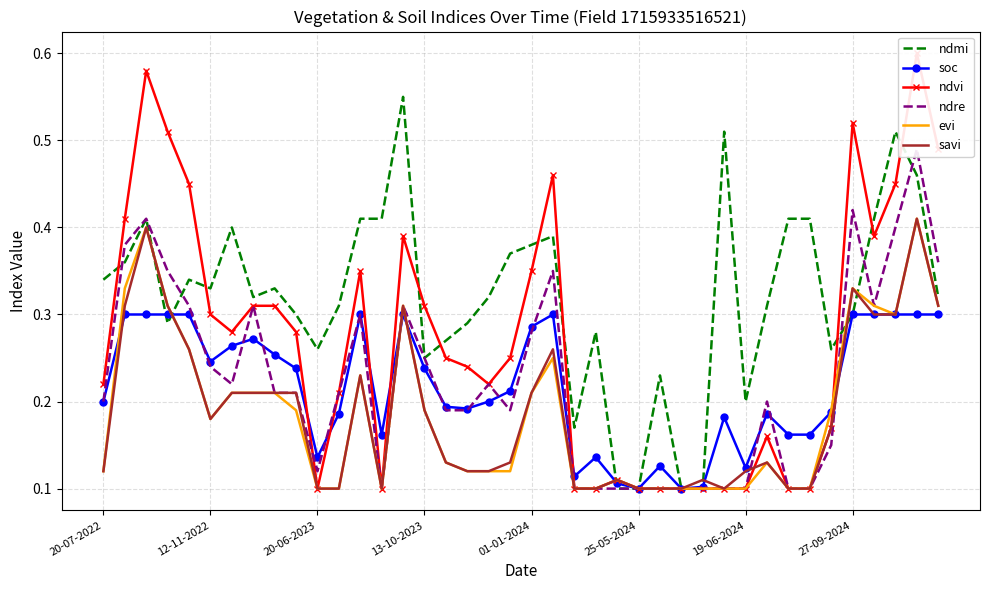

True or false: ndre has a value of 0.4 at 14.

False